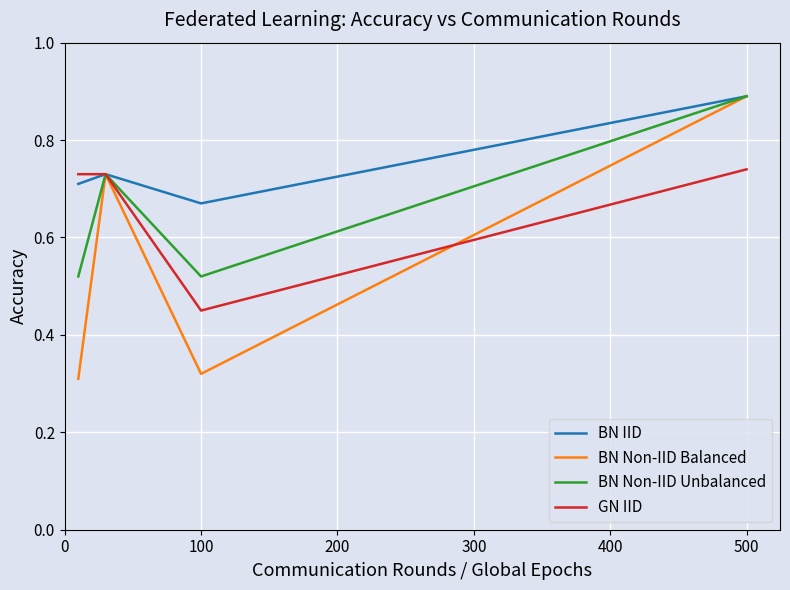

Which series has the widest spread of values?

BN Non-IID Balanced